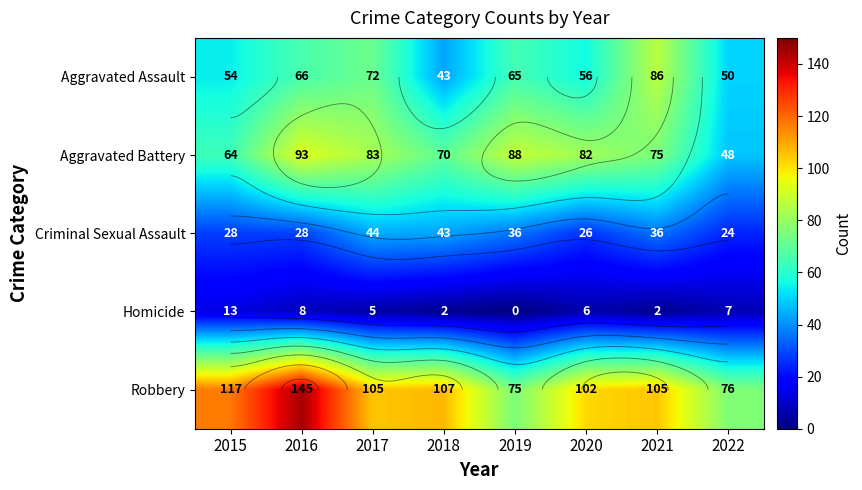

What is the total value across all series at 2016?

340